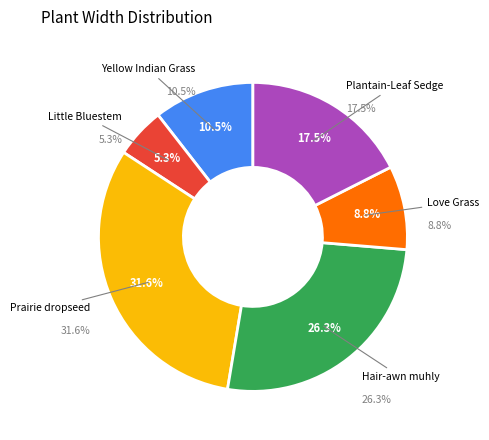

How many slices are in this pie chart?

6